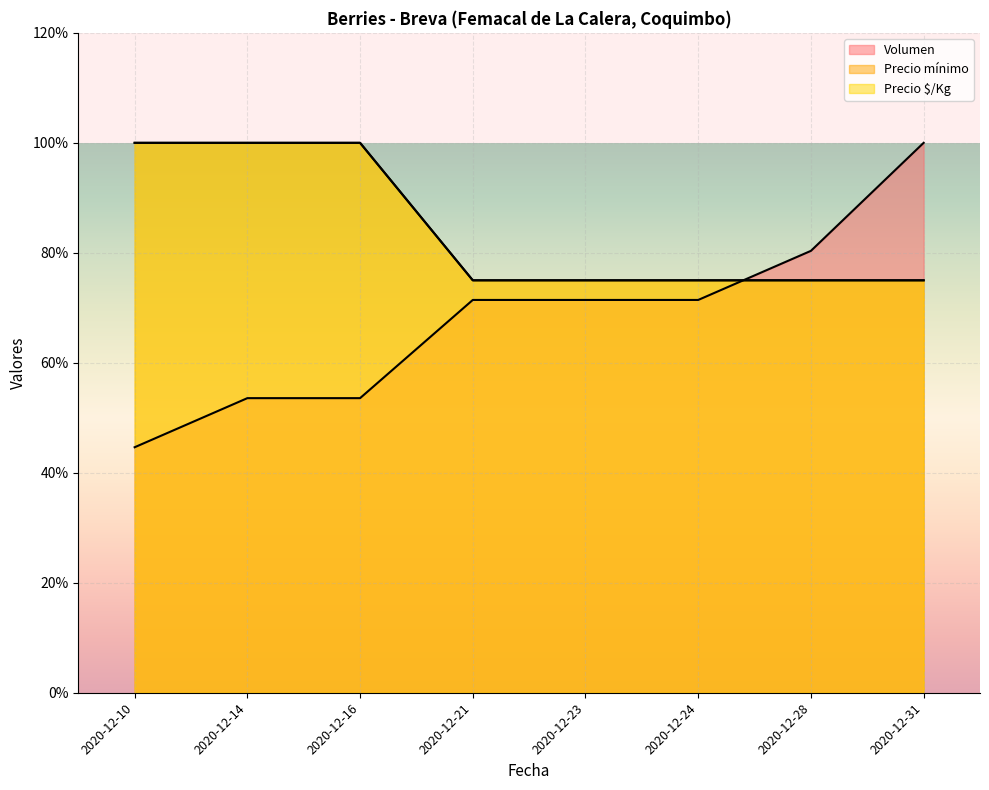

True or false: Precio $/Kg has a value of 75.0 at 2020-12-23.

True